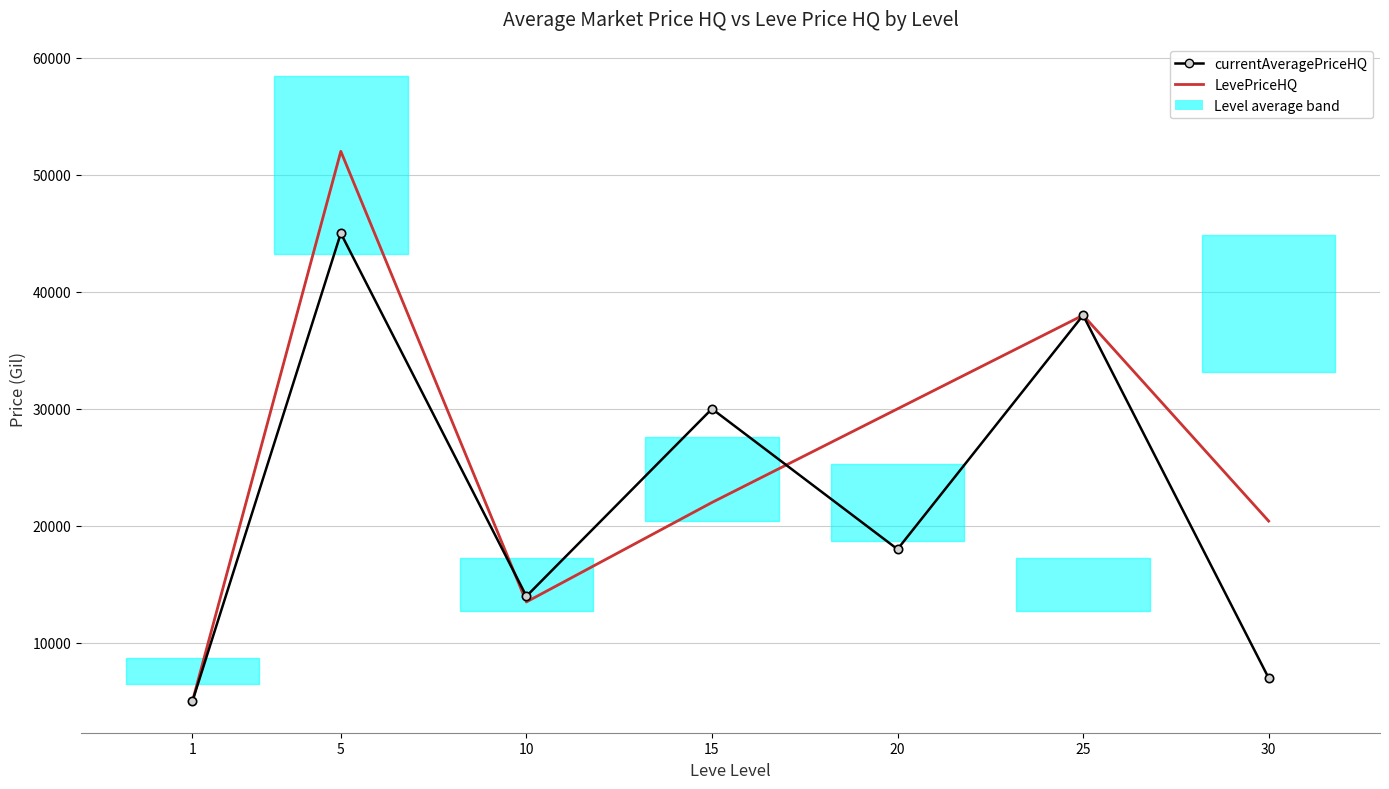

True or false: currentAveragePriceHQ and LevePriceHQ intersect in this chart.

True